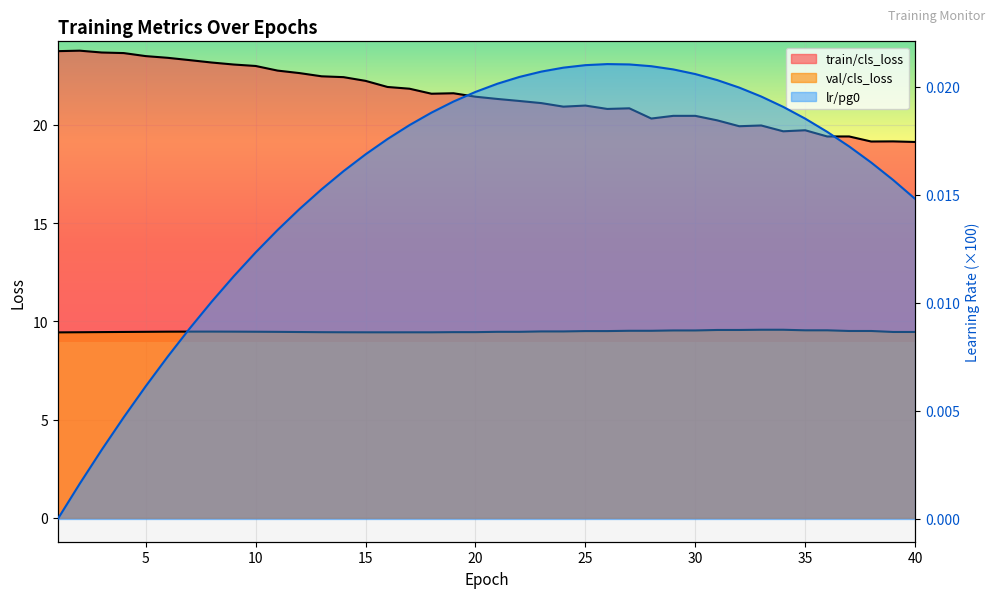

Rank the series by their average value, from lowest to highest.

lr/pg0, val/cls_loss, train/cls_loss